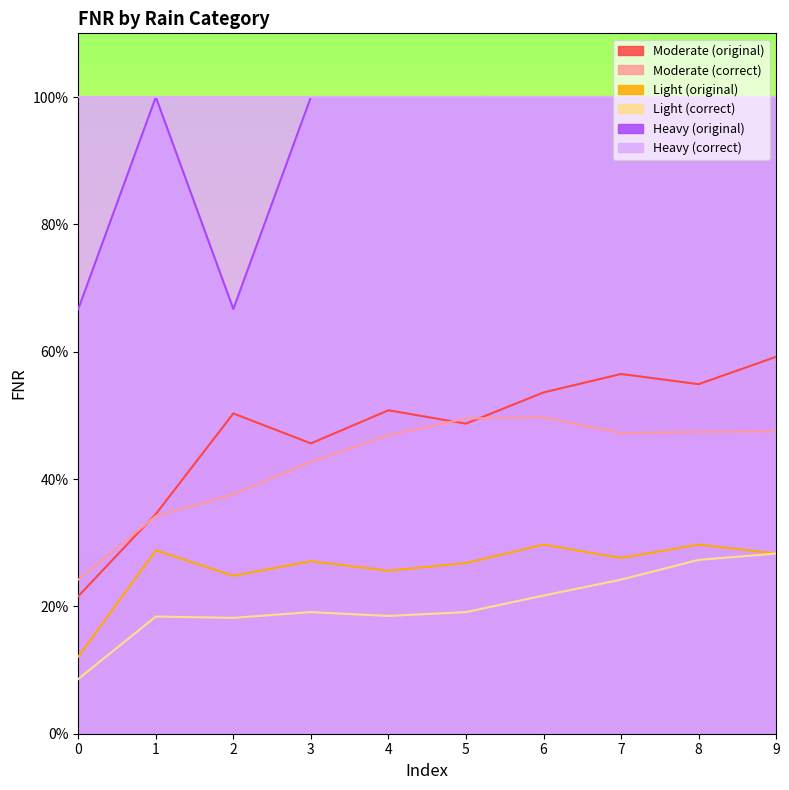

True or false: Moderate (original) has a value of 0.5 at 3.

True